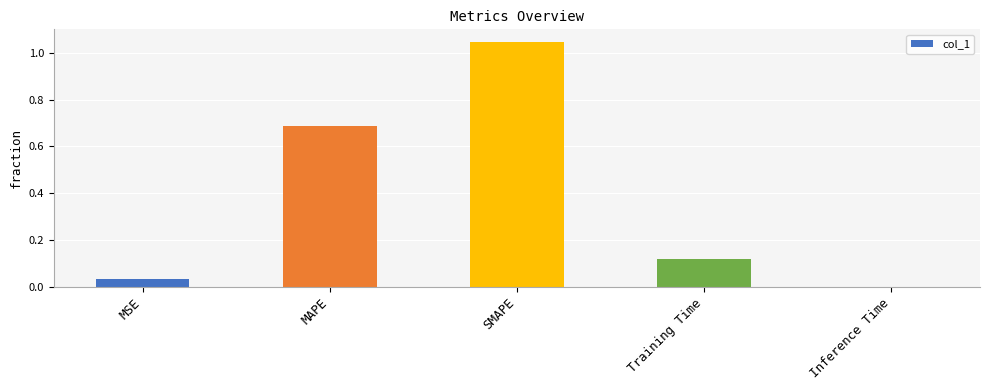

At which category does the chart reach its peak across all series?

SMAPE